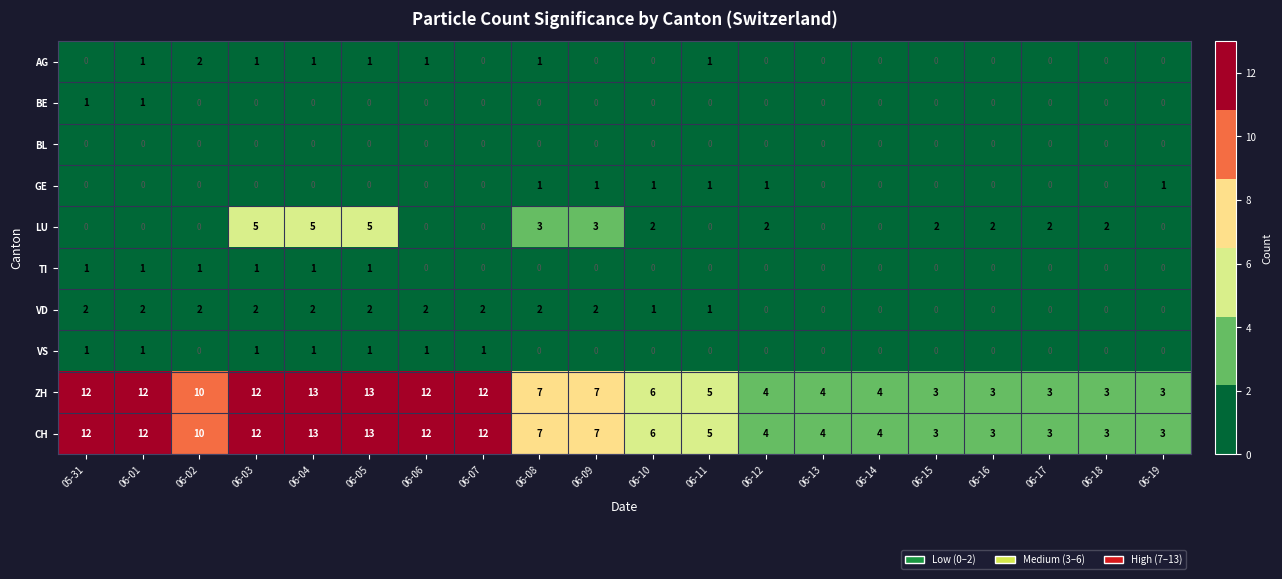

Count the BE values in the range 0 to 1.

20